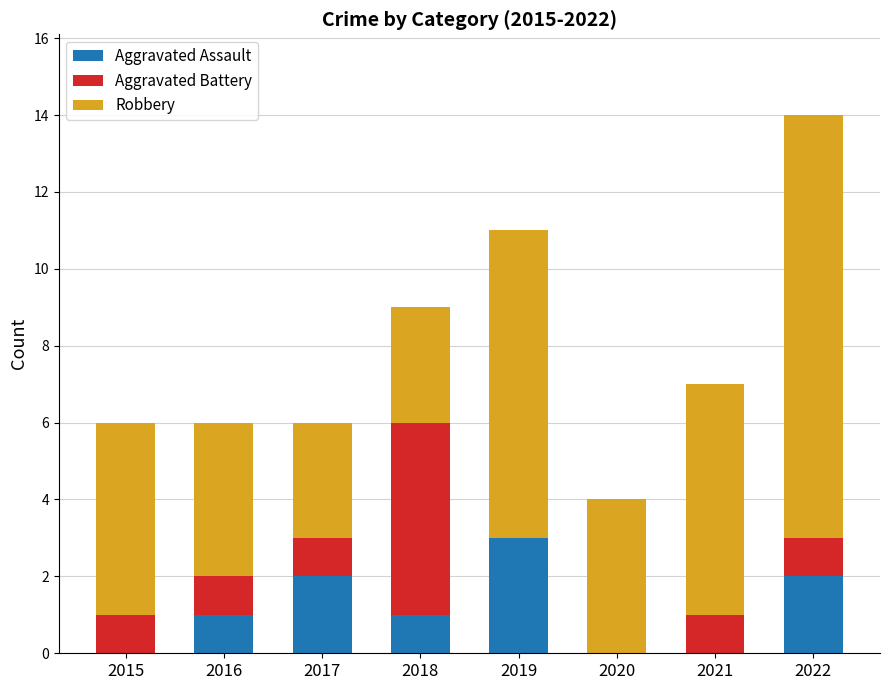

Are the bars grouped side by side (vs. stacked)?

No